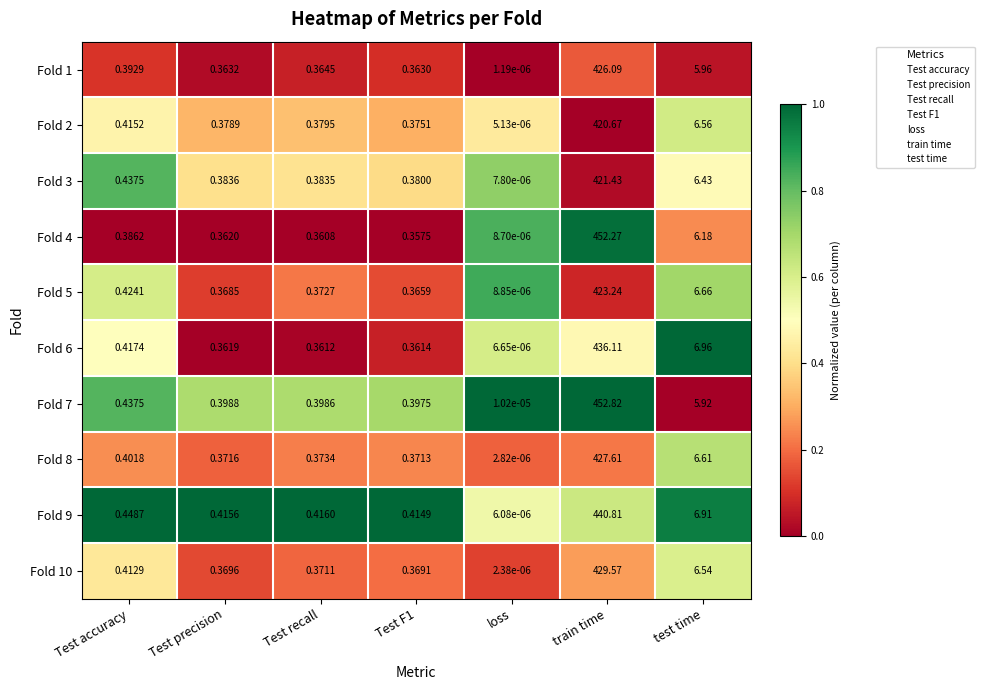

At which label is Fold 10 closest to 214?

test time